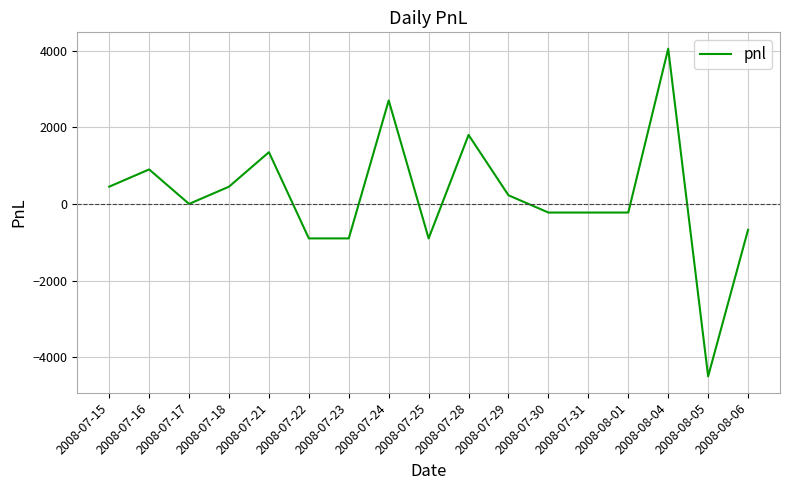

Between 2008-07-16 and 2008-08-05, which is larger?

2008-07-16